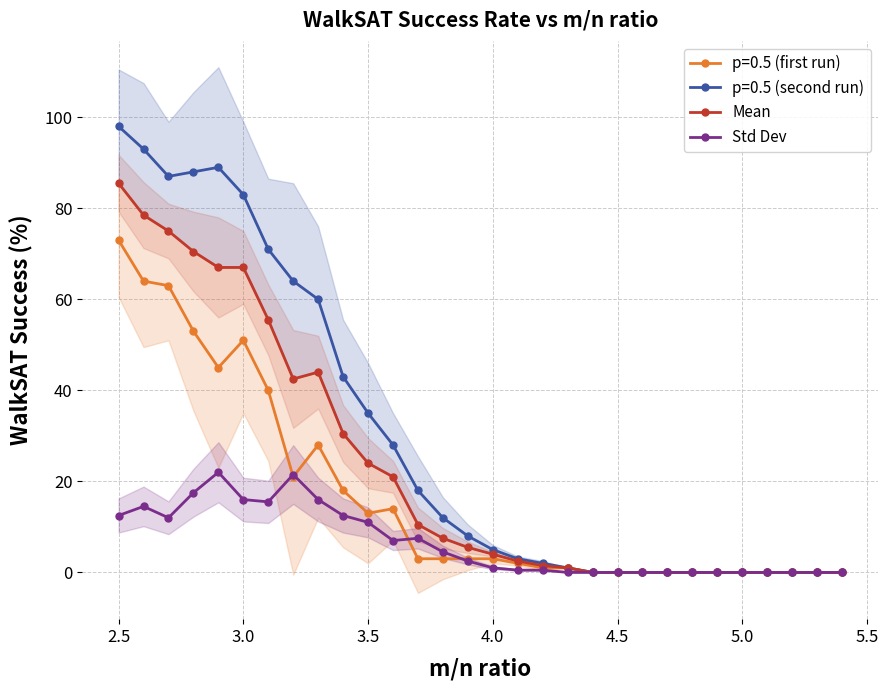

The p=0.5 (first run) series shows 3.0 at 4.0. True or false?

True